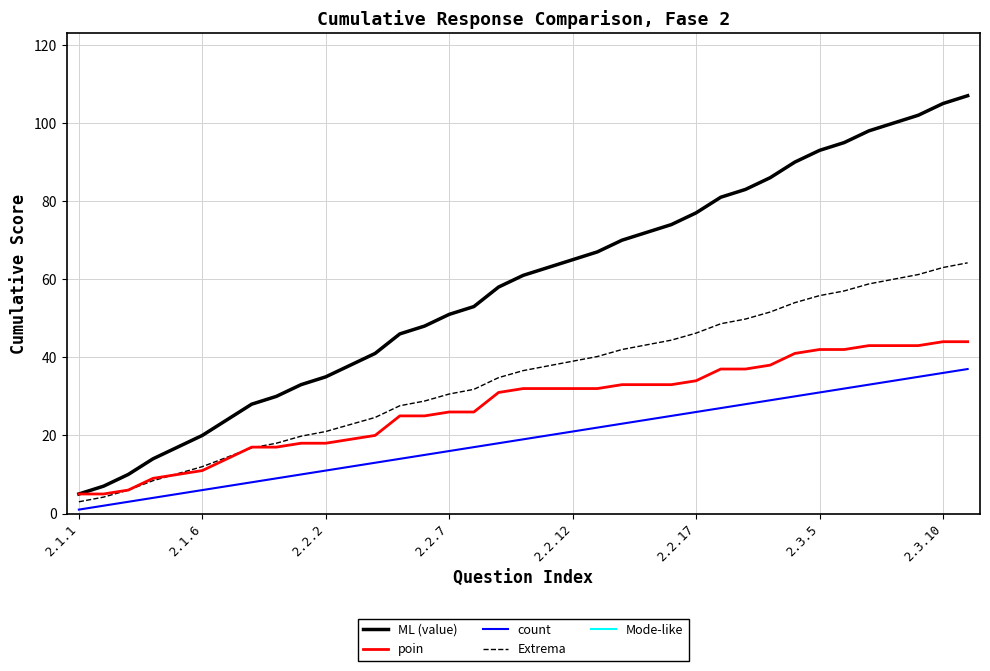

Does the chart display data point markers on the line(s)?

No